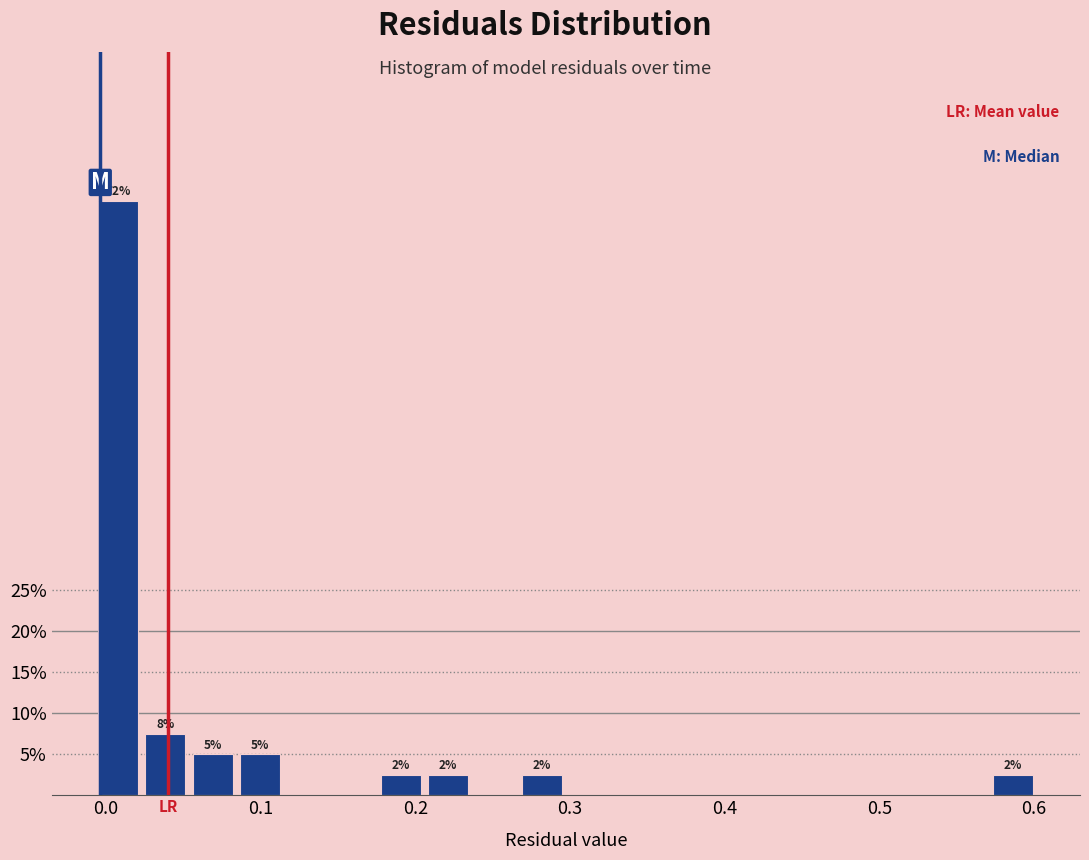

Read against the x-axis, roughly where is the centre of the tallest bar?

0.01